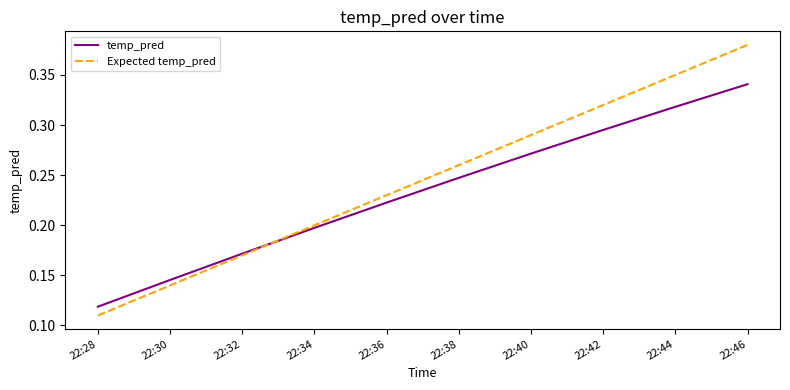

What are all the series names shown in the legend?

temp_pred, Expected temp_pred